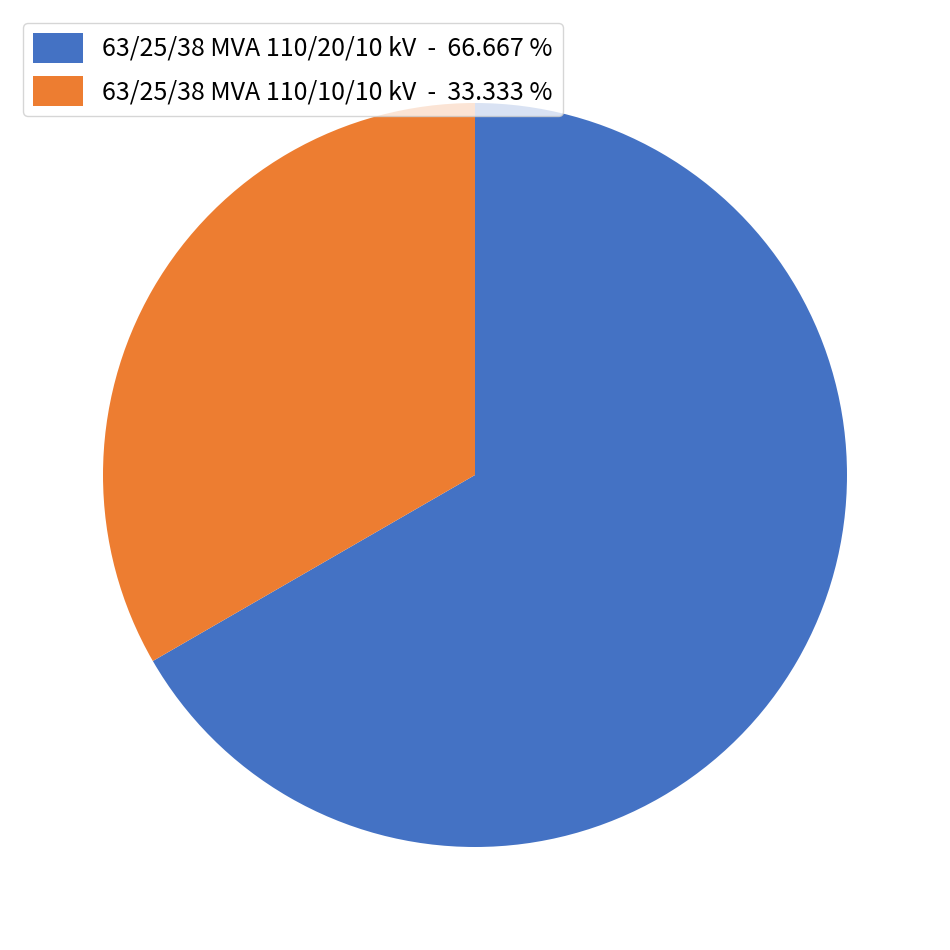

Which slice is the largest?

63/25/38 MVA 110/20/10 kV